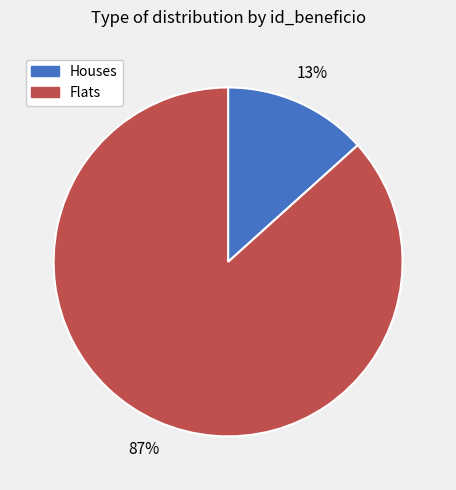

To the nearest percent, what is the average slice percentage?

50%